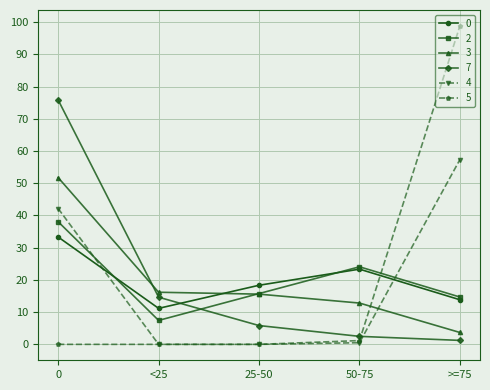

What is the value of the 3 point at the 4th from the left?

12.8